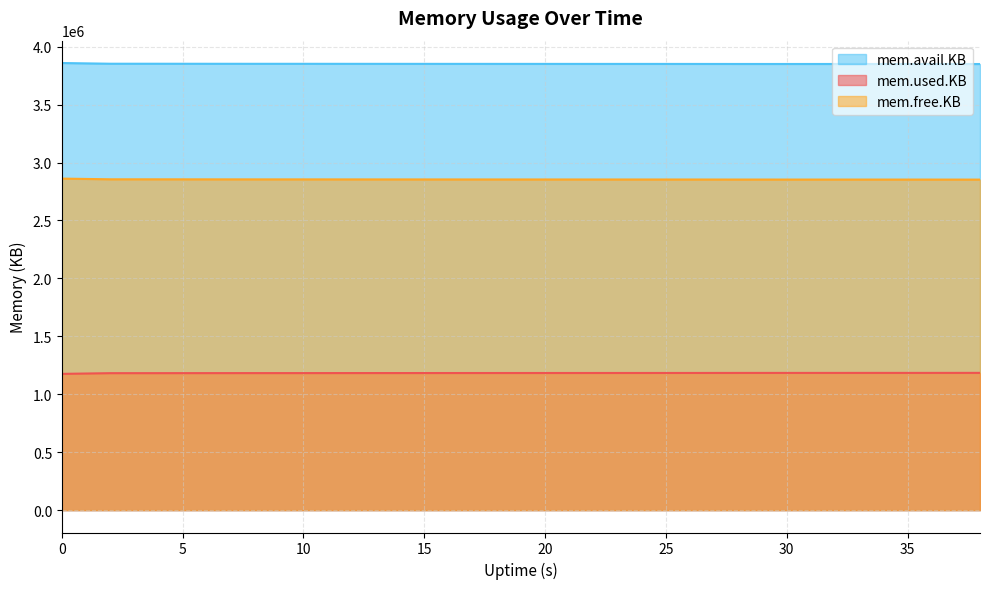

What is the value of the mem.avail.KB point at the 3rd from the left?

3852960